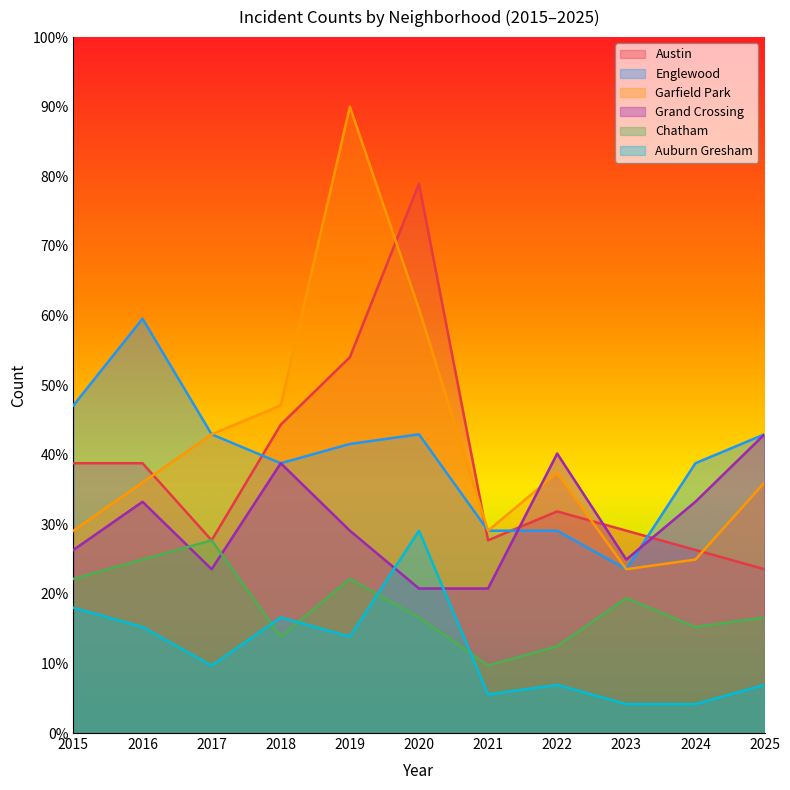

At which category is the sum across all series the highest?

2019